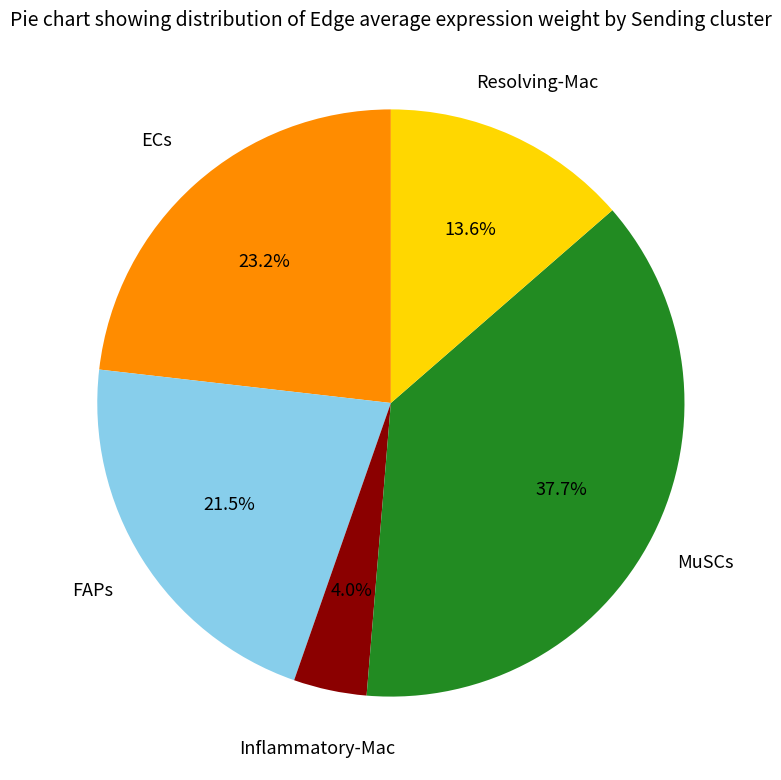

Count the number of slices in the pie.

5